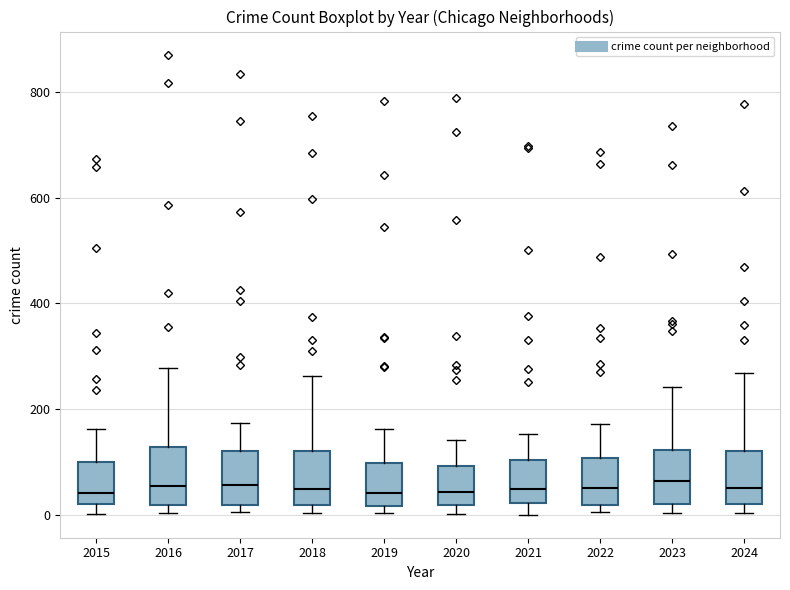

Reading left to right, transcribe this box plot: for each box, give where its median line is, the range the box spans, and where its two whiskers end, as read against the y-axis. The values are not printed on the chart, so give them approximately, as read against the axis.

2015: median 40, box 20 to 100, whiskers 0 to 160
2016: median 60, box 20 to 120, whiskers 0 to 280
2017: median 60, box 20 to 120, whiskers 0 to 180
2018: median 40, box 20 to 120, whiskers 0 to 260
2019: median 40, box 20 to 100, whiskers 0 to 160
2020: median 40, box 20 to 100, whiskers 0 to 140
2021: median 40, box 20 to 100, whiskers 0 to 160
2022: median 60, box 20 to 100, whiskers 0 to 180
2023: median 60, box 20 to 120, whiskers 0 to 240
2024: median 60, box 20 to 120, whiskers 0 to 260